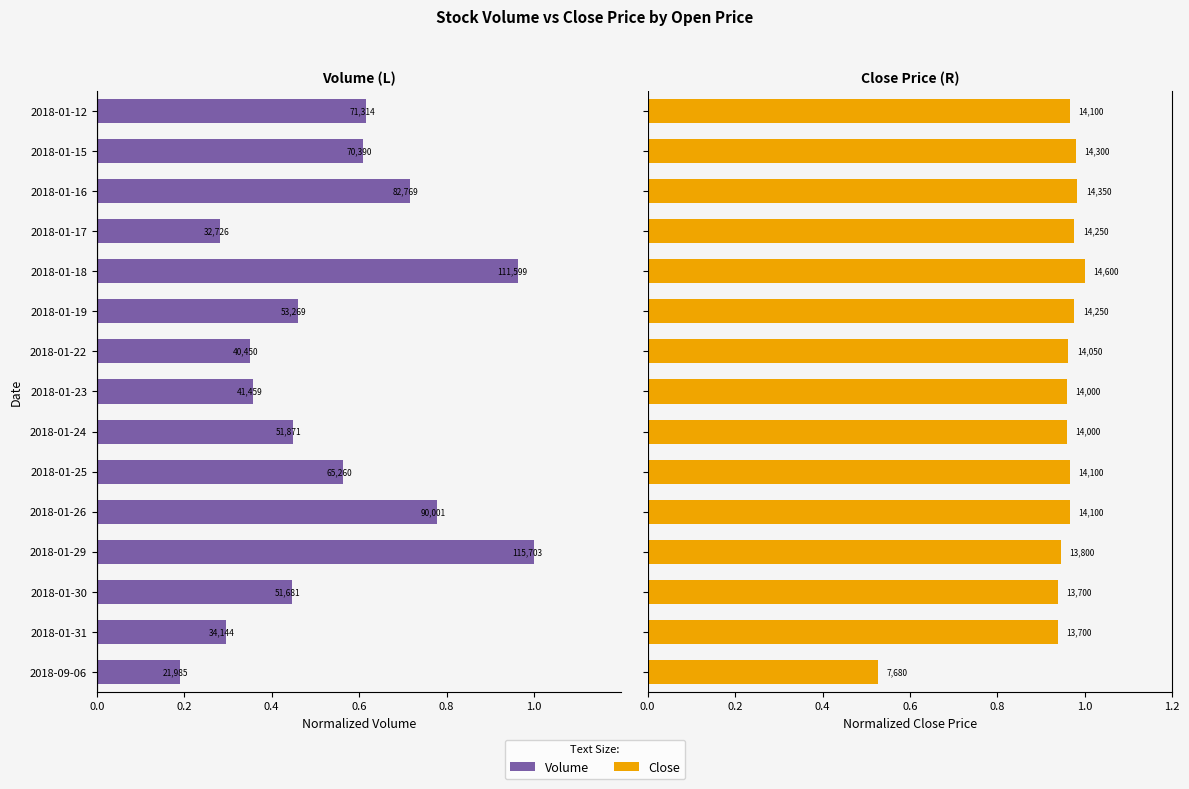

Rank the series by their average value, from lowest to highest.

Volume, Close